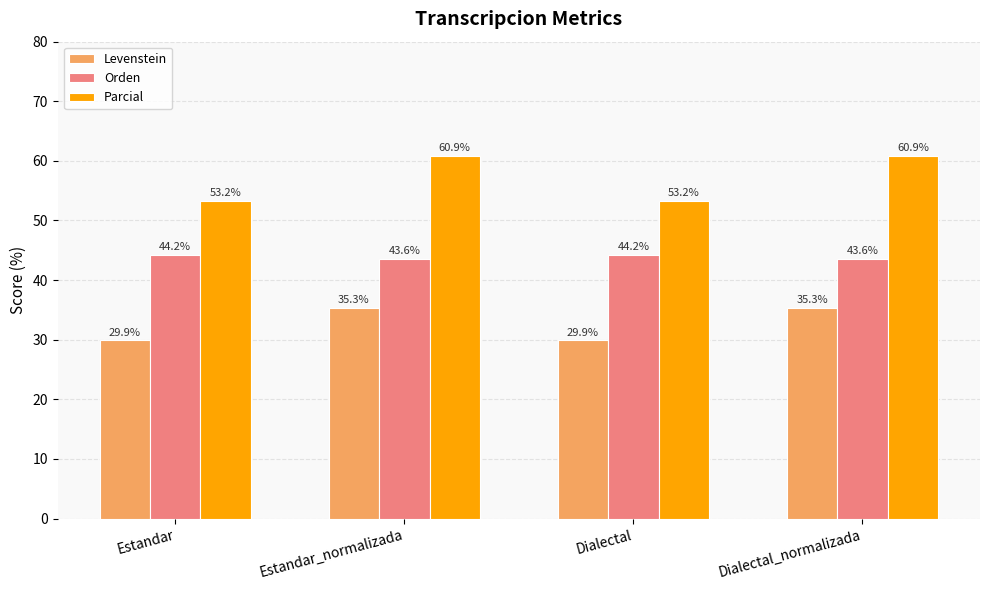

What is the greatest value displayed?

60.9